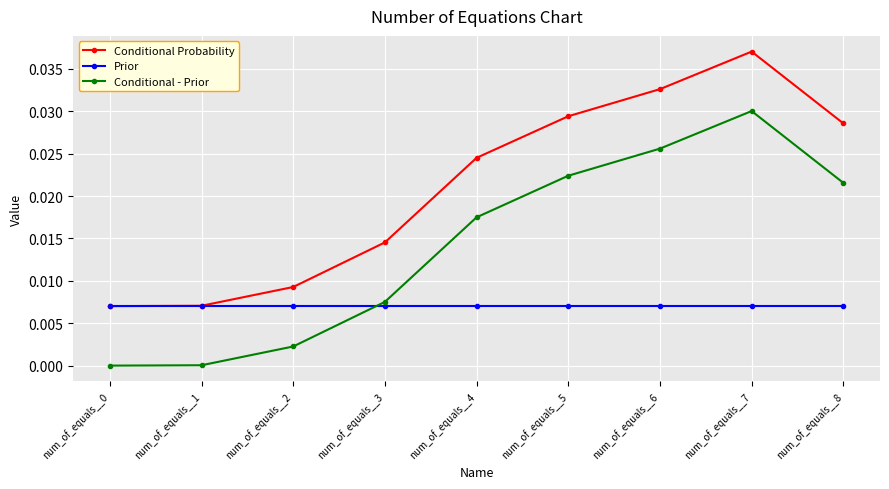

Rank the series by their average value, from lowest to highest.

Prior, Conditional - Prior, Conditional Probability